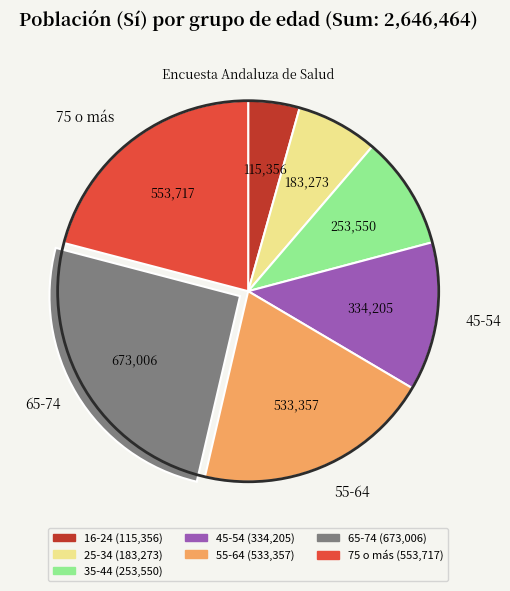

Rank the categories by value from highest to lowest.

65-74, 75 o más, 55-64, 45-54, 35-44, 25-34, 16-24